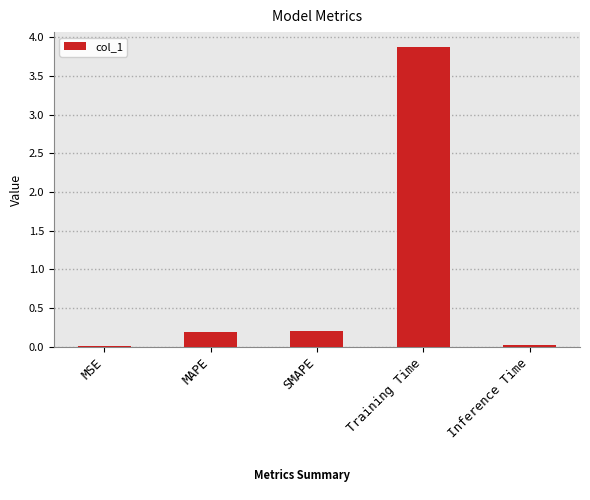

What is the average value?

0.9